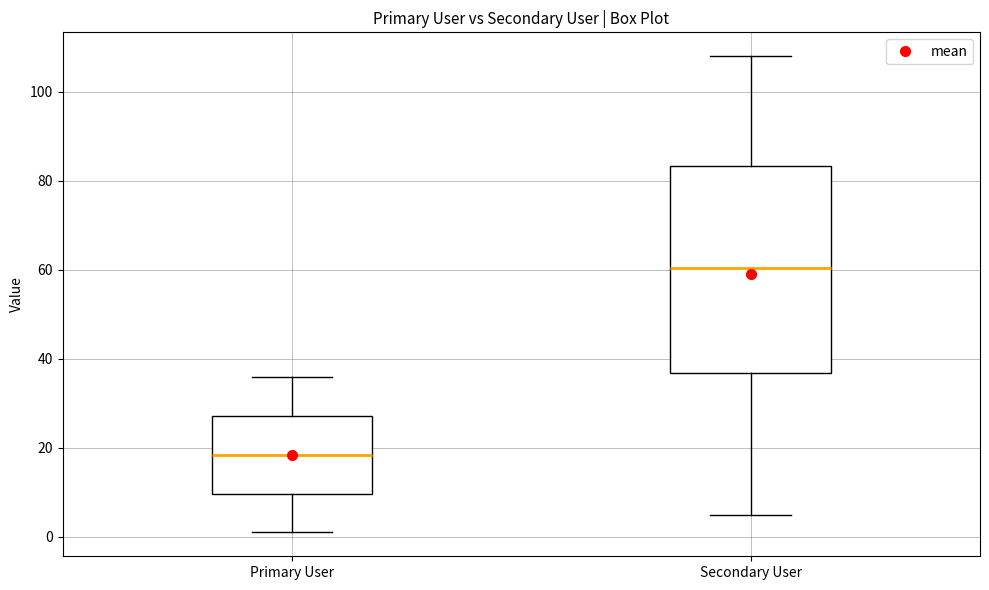

Where does the upper whisker of the box for Secondary User end on the y-axis? The values are not printed on the chart, so give them approximately, as read against the axis.

108